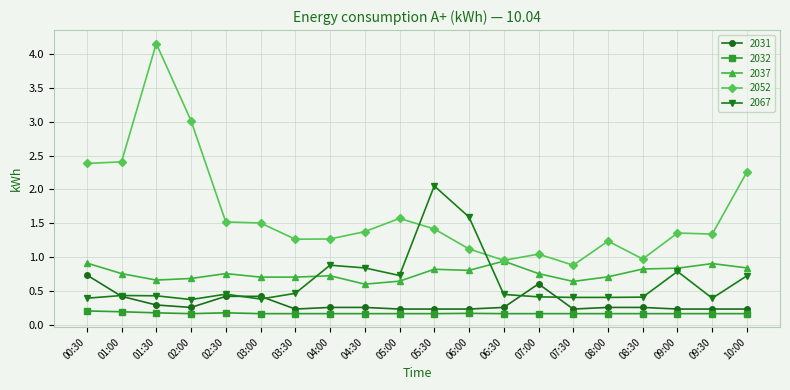

Is it true that 2031 equals 0.4 at 08:00?

False